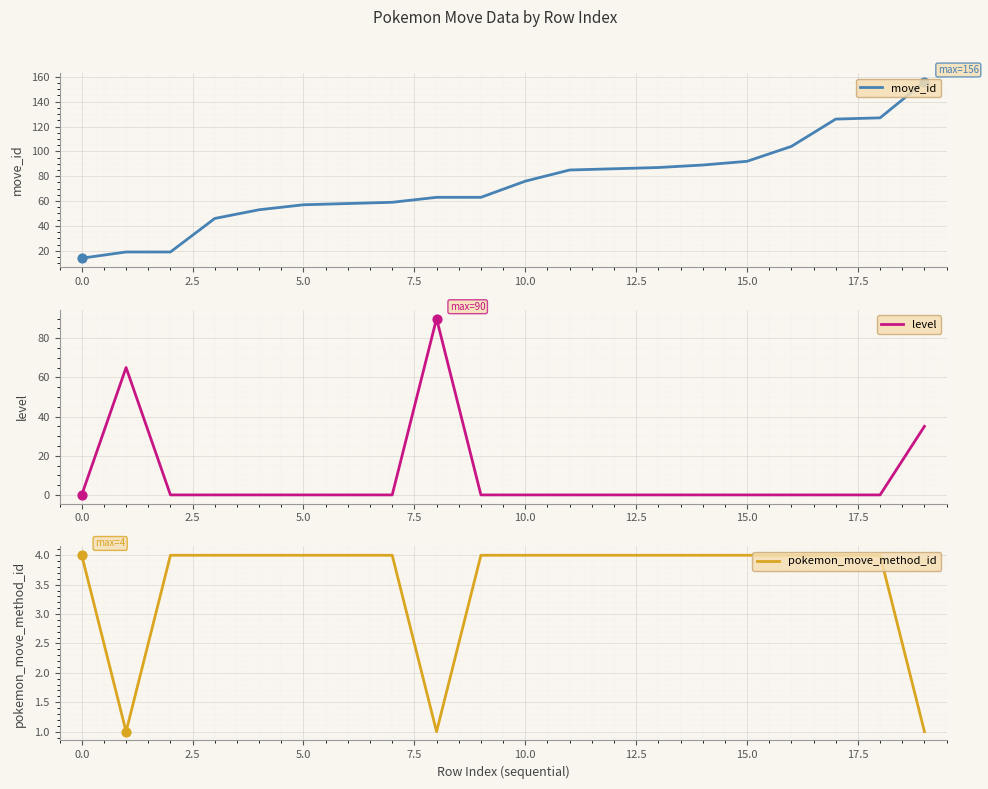

At which category is the sum across all series the highest?

19